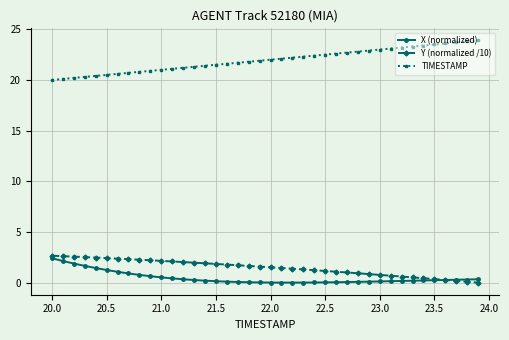

True or false: TIMESTAMP and X (normalized) cross at least once.

False